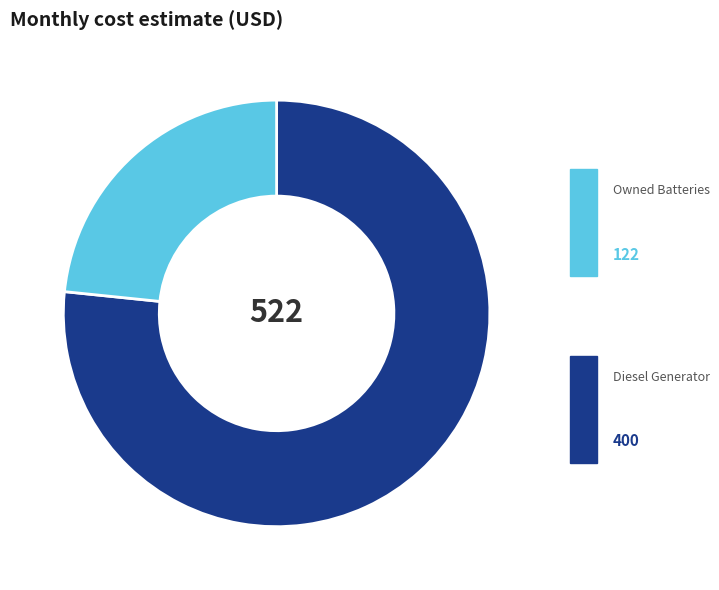

Which category accounts for the majority?

Diesel Generator